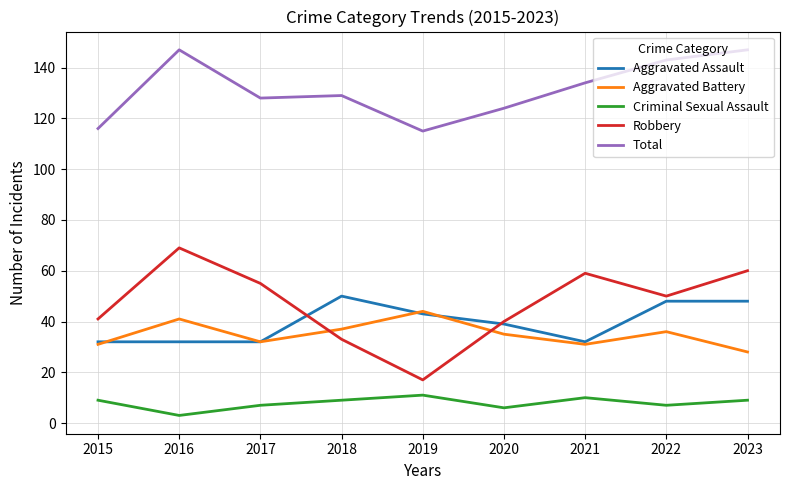

What is the sum of all Total values?

1183